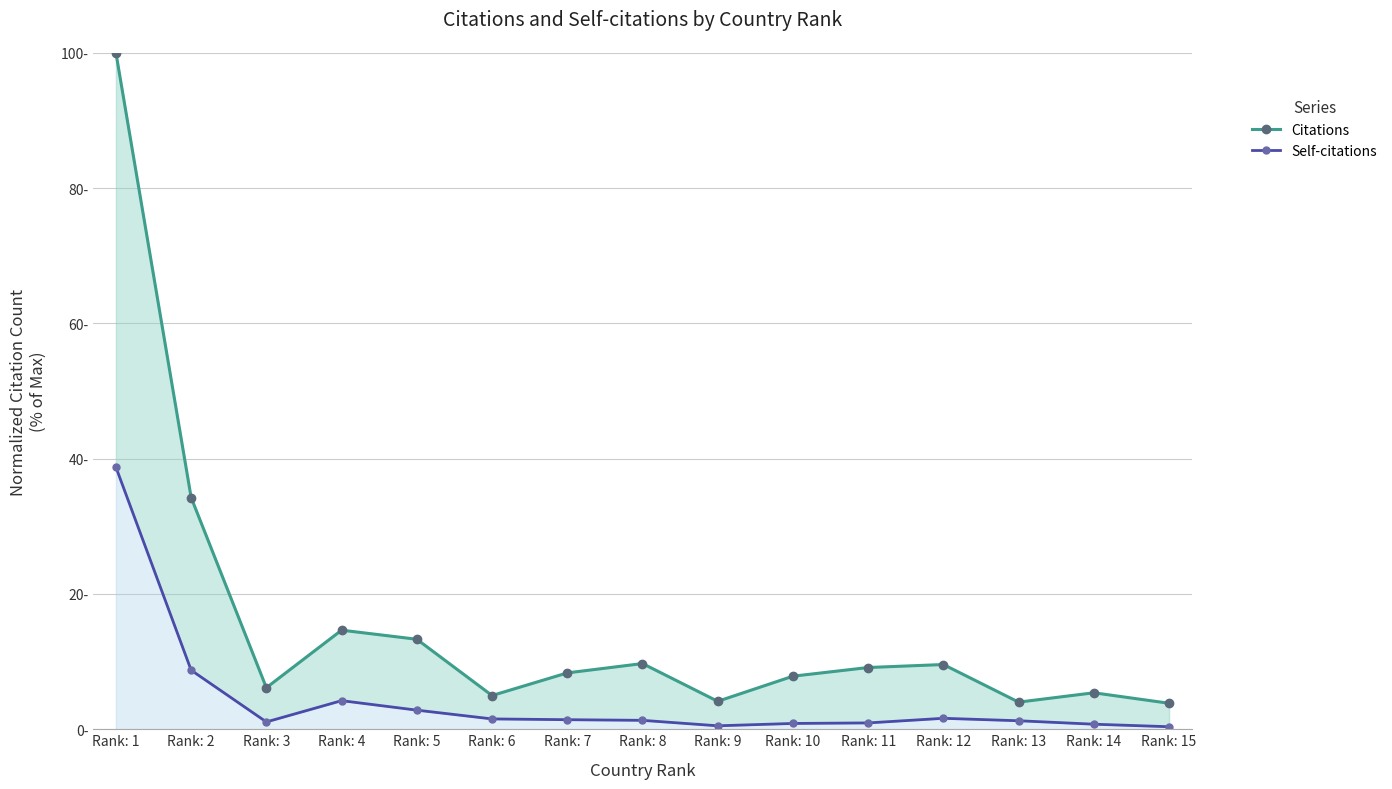

True or false: Citations and Self-citations intersect in this chart.

False